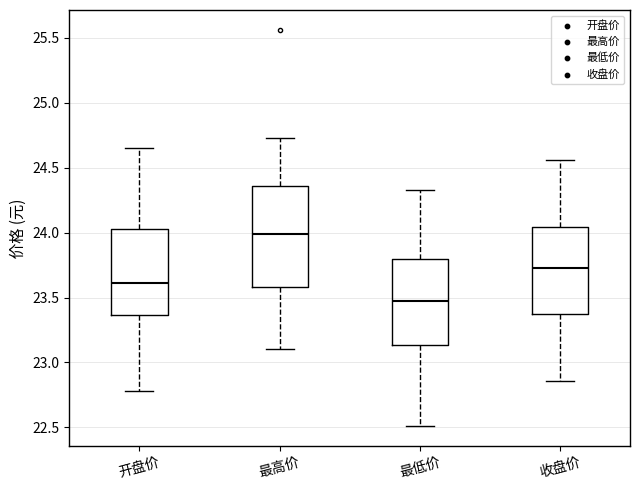

Reading left to right, transcribe this box plot: for each box, give where its median line is, the range the box spans, and where its two whiskers end, as read against the y-axis. The values are not printed on the chart, so give them approximately, as read against the axis.

开盘价: median 23.60, box 23.35 to 24.05, whiskers 22.80 to 24.65
最高价: median 24.00, box 23.60 to 24.35, whiskers 23.10 to 24.75
最低价: median 23.45, box 23.15 to 23.80, whiskers 22.50 to 24.35
收盘价: median 23.75, box 23.40 to 24.05, whiskers 22.85 to 24.55